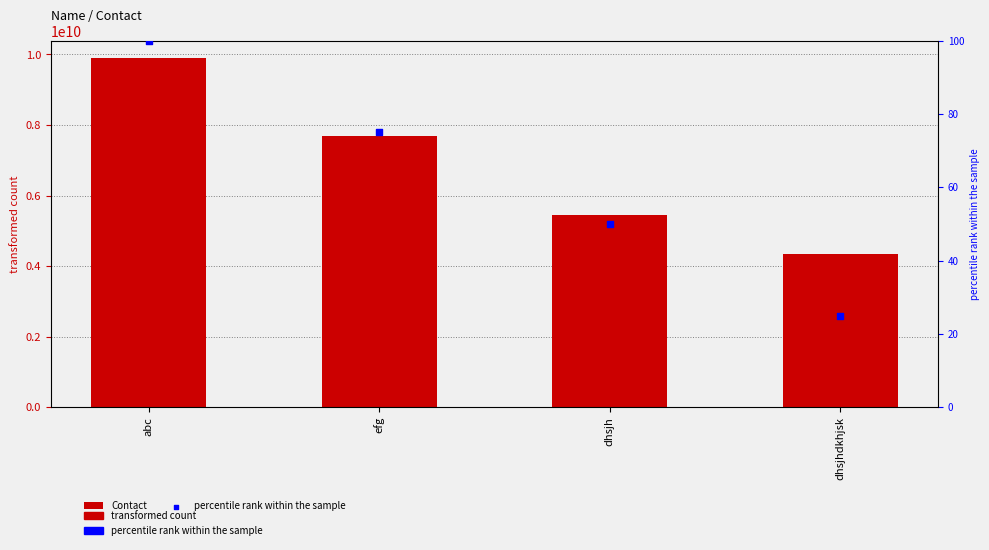

What is the total value across all series at dhsjh?

5454545504